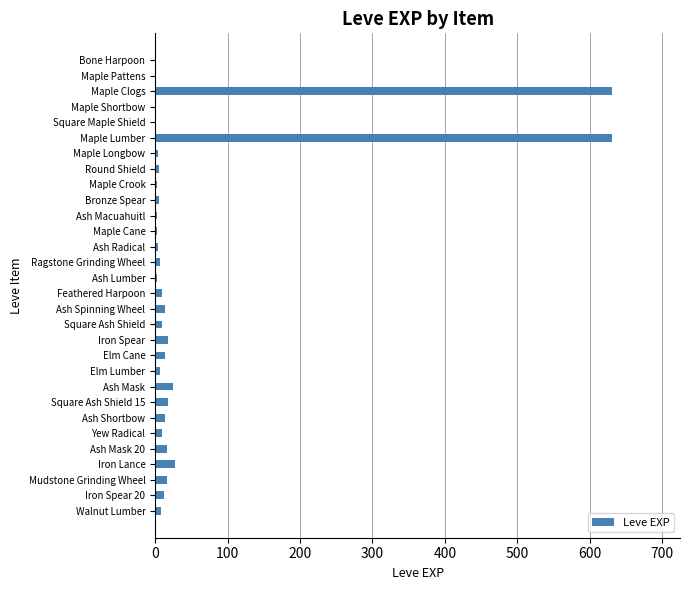

What is the sum of all values?

1515